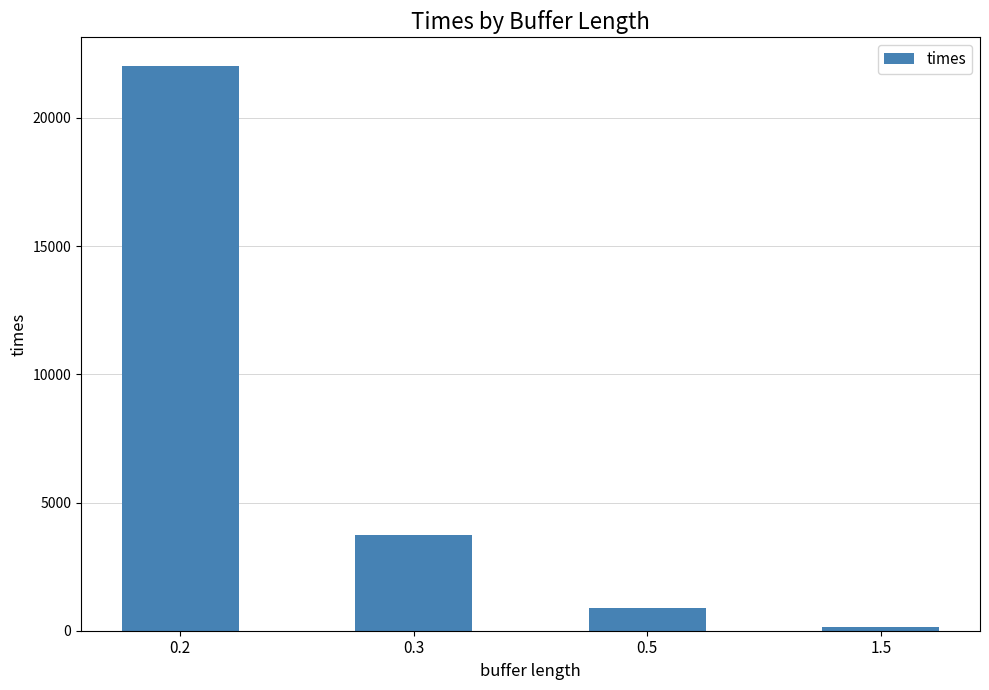

What is the label of the 2nd bar from the right?

0.5